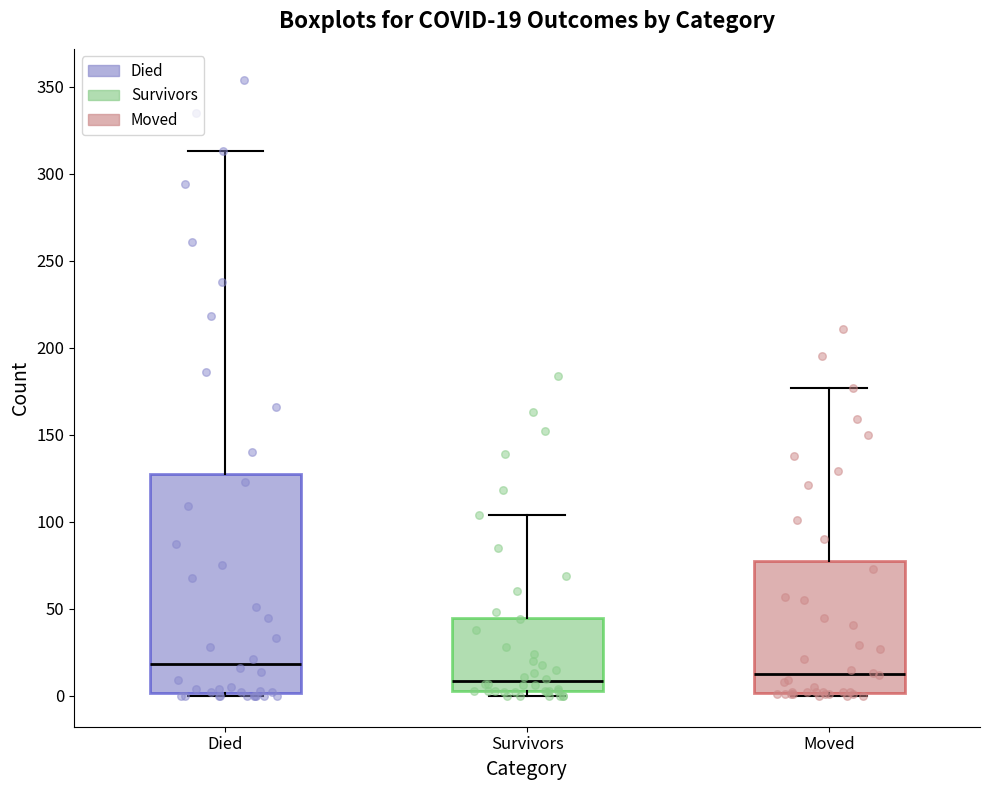

Which box is the tallest, from its lower edge to its upper edge?

Died